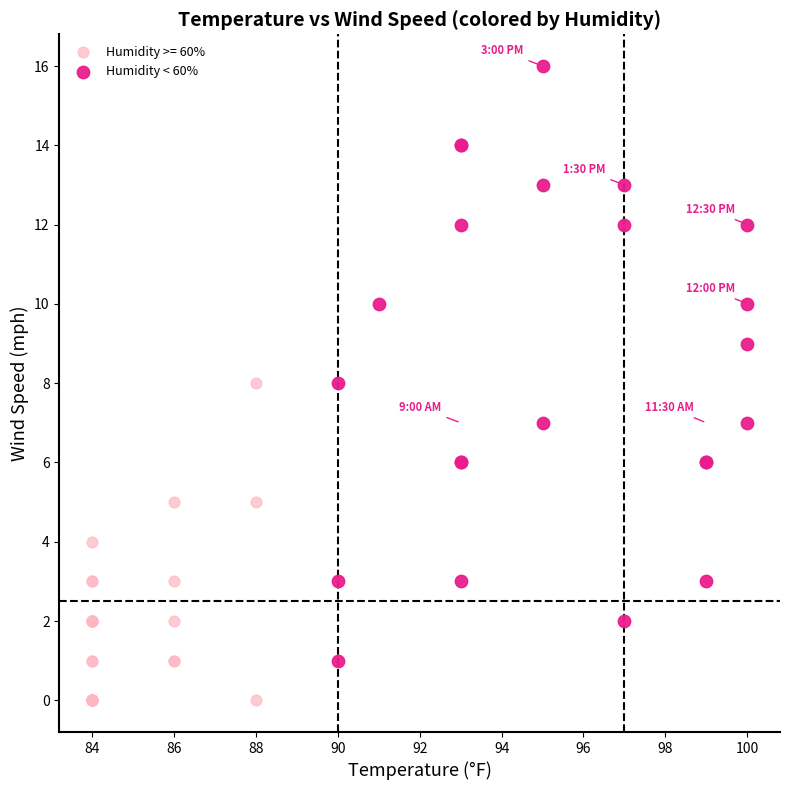

Which series has the largest Y range (max minus min)?

Humidity < 60%